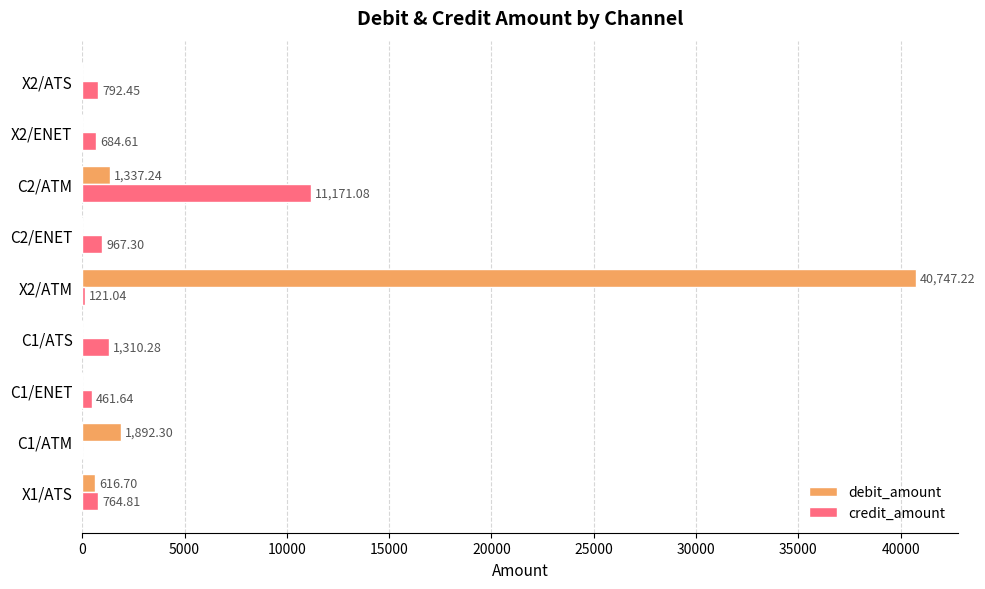

Which series has the largest total across all categories?

debit_amount